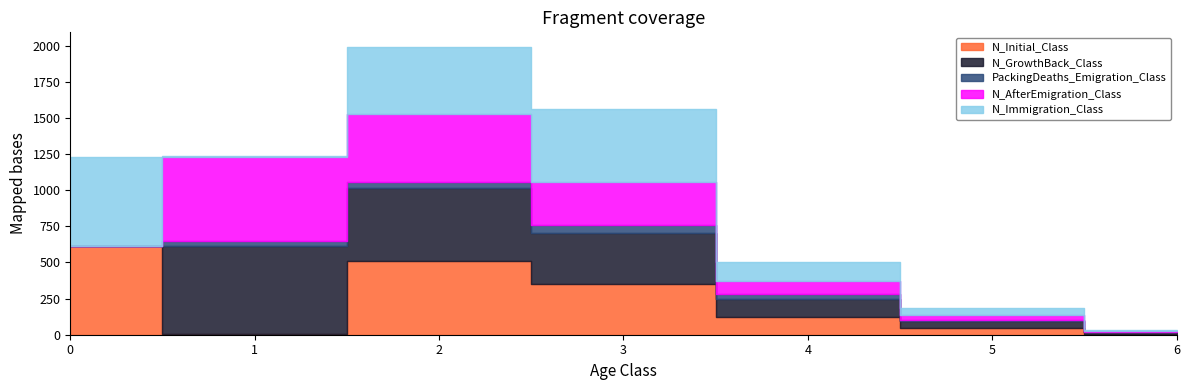

The value of N_Initial_Class at 0 is 611. True or false?

True